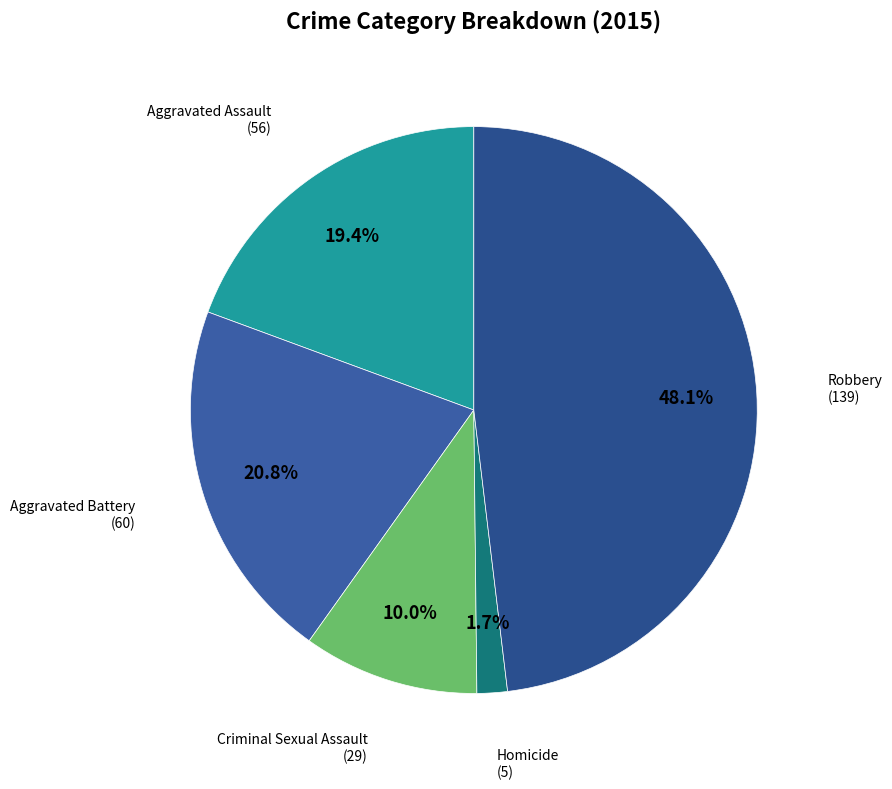

Is there any slice that represents more than half of the pie?

No